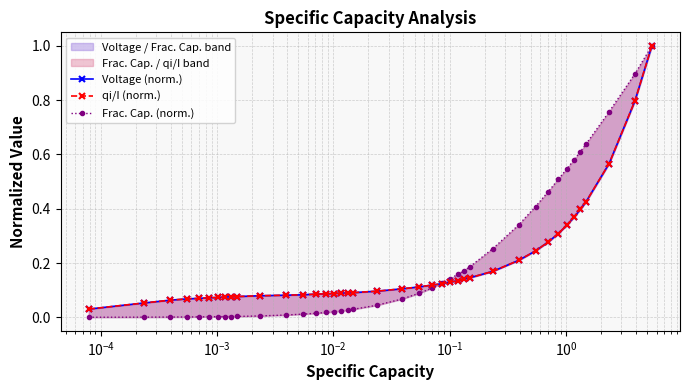

At how many categories does at least one series exceed 0?

40